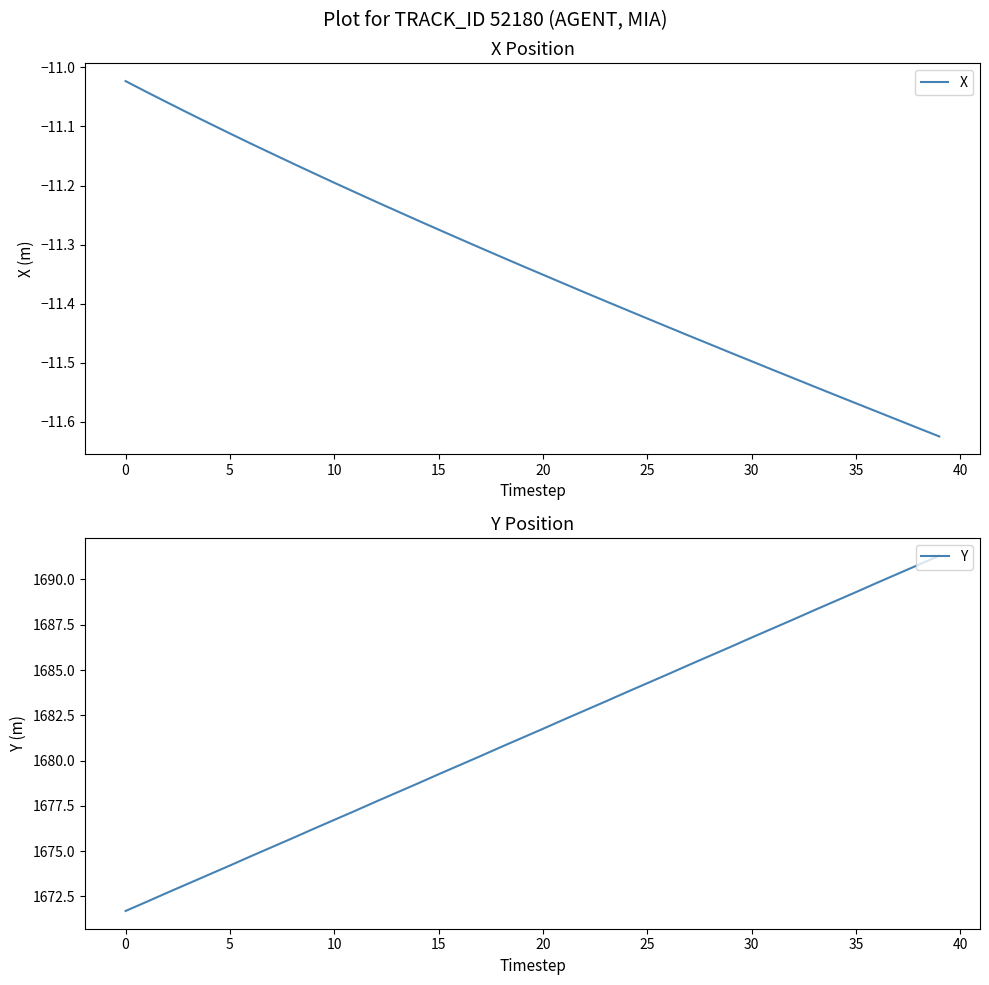

Is it true that X equals -11.4 at 25?

True